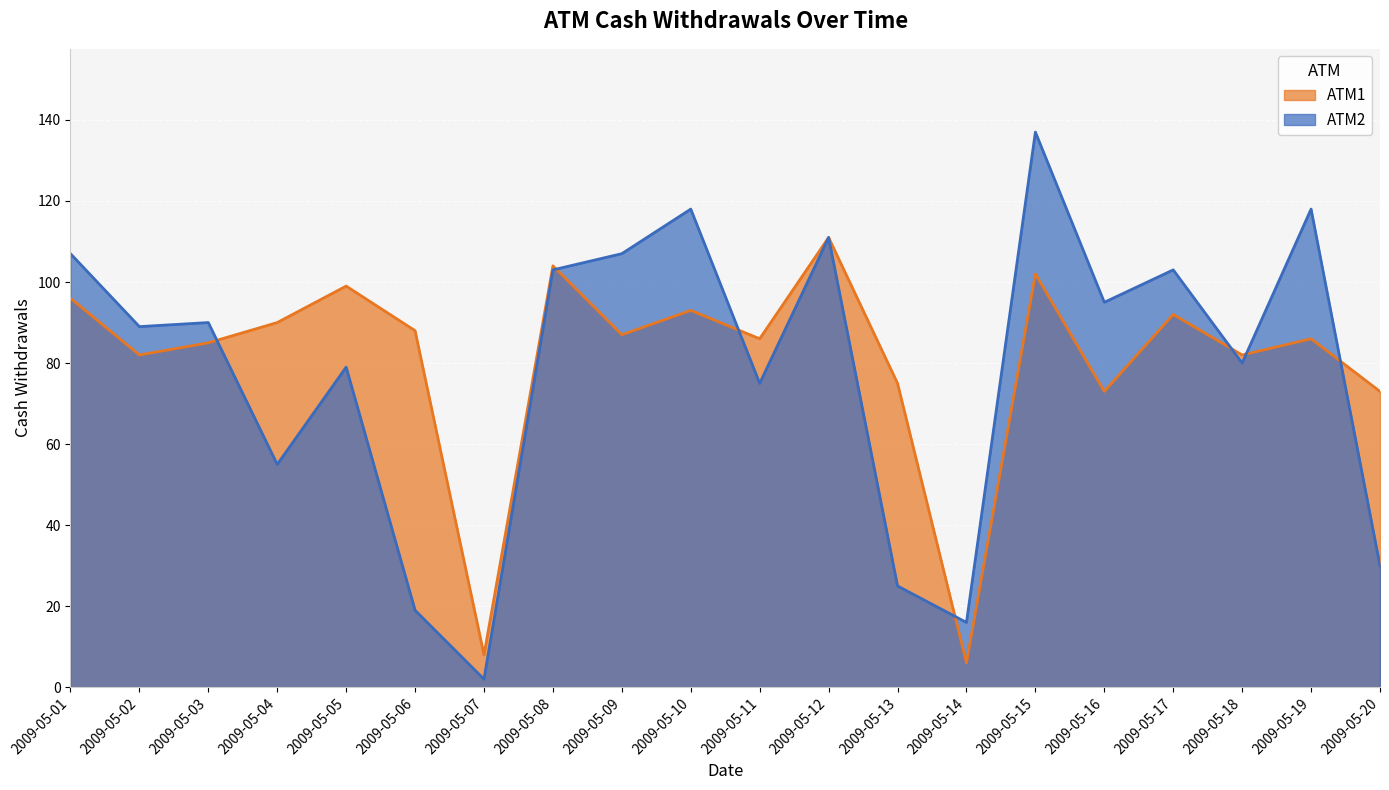

Reading left to right, what are all the values shown in this chart?

ATM1: 96	82	85	90	99	88	8	104	87	93	86	111	75	6	102	73	92	82	86	73
ATM2: 107	89	90	55	79	19	2	103	107	118	75	111	25	16	137	95	103	80	118	30